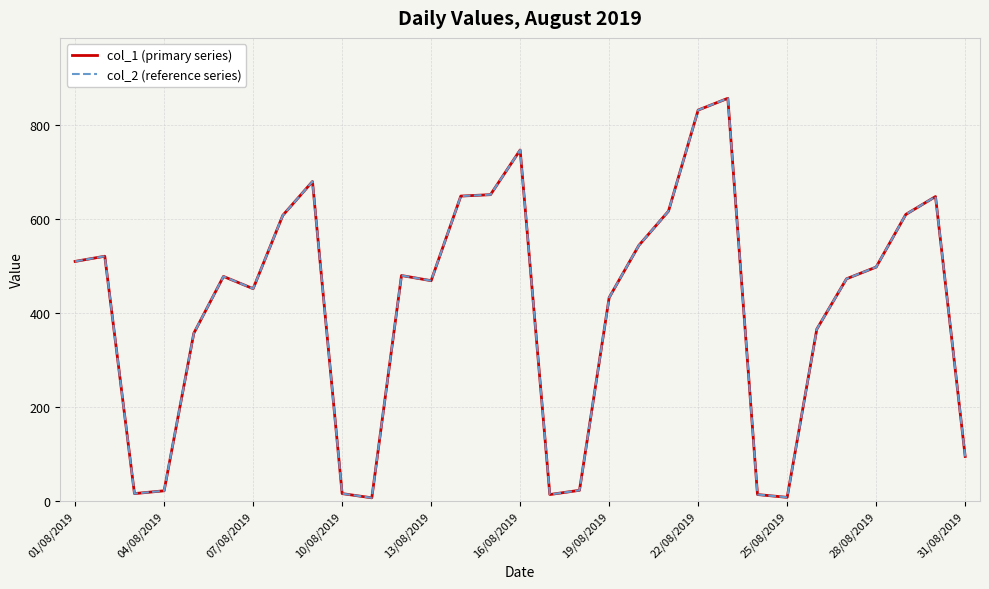

At which label does col_1 (primary series) first exceed 478?

01/08/2019